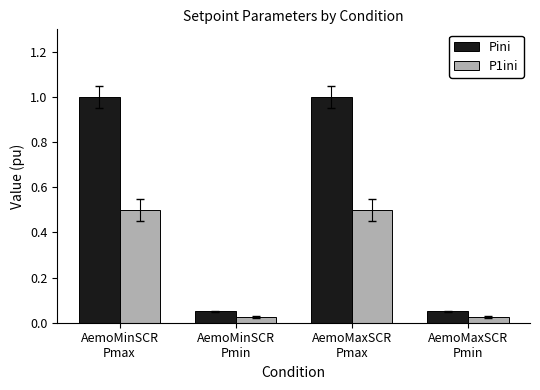

List the series in order of their peak value, lowest first.

P1ini, Pini